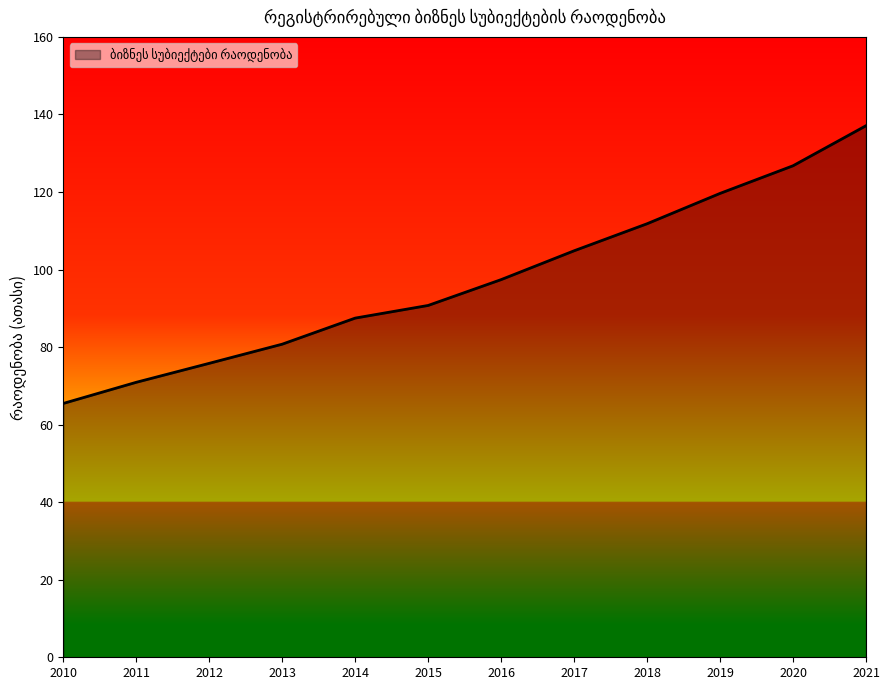

The chart shows a value of 119.6 at 2019. True or false?

True